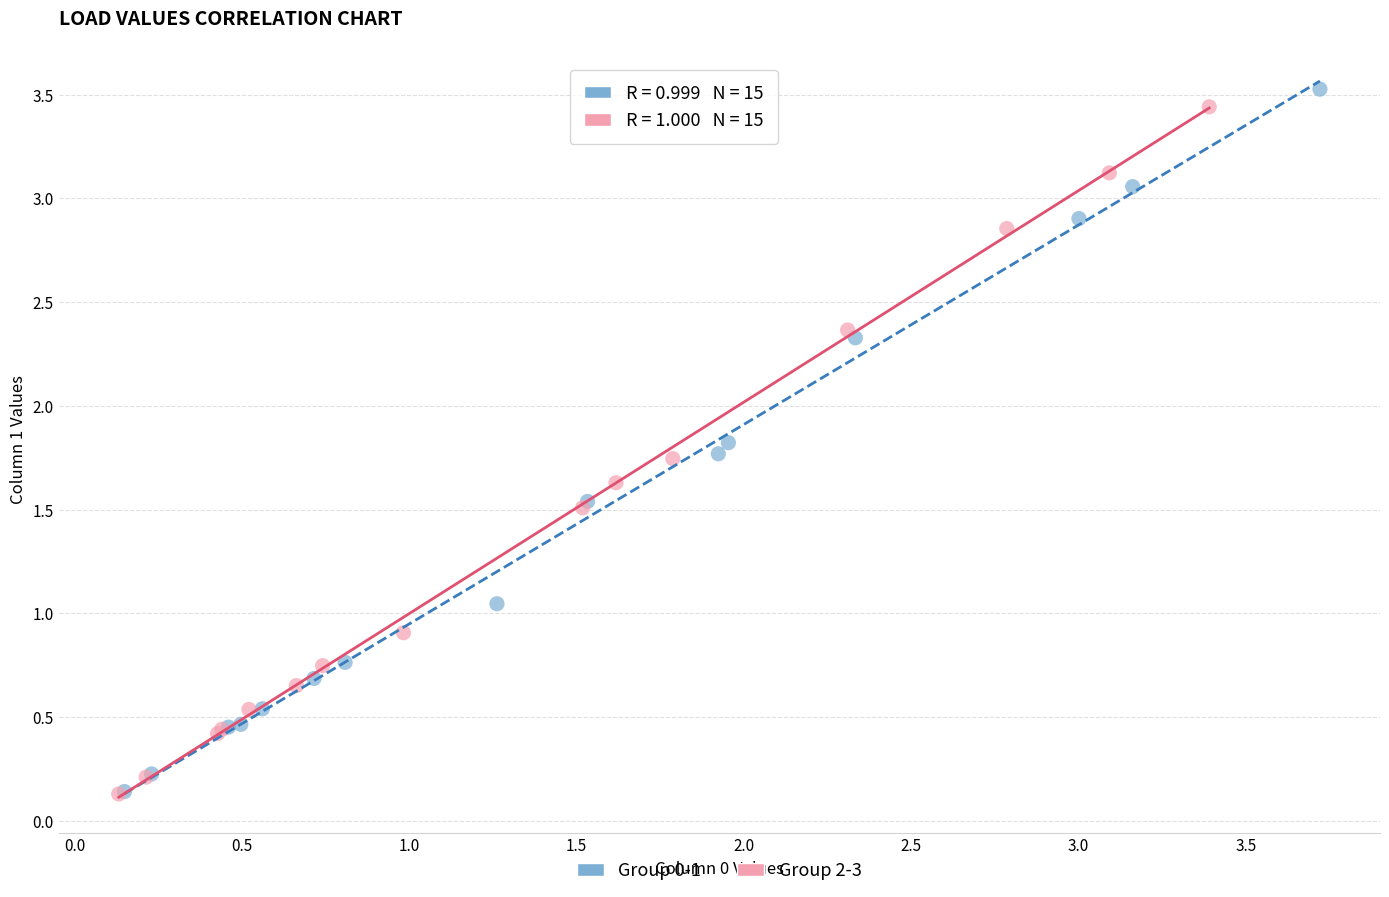

Which series has the widest spread of Y values?

Group 0-1